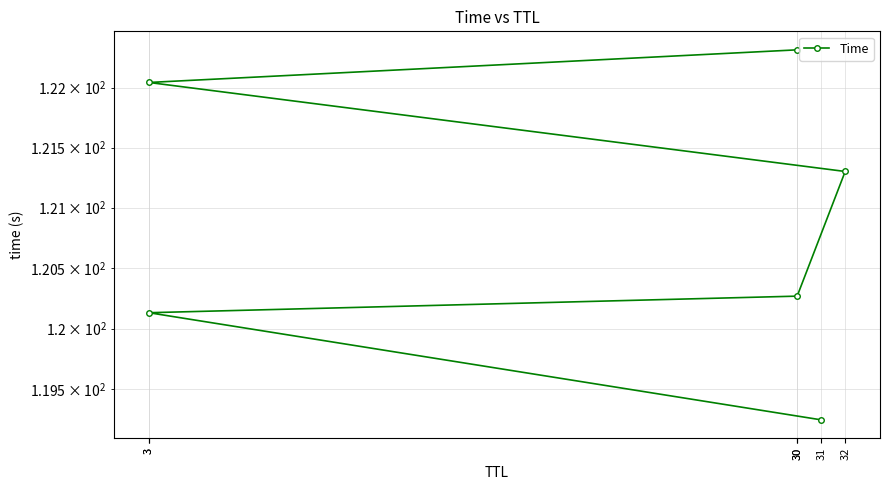

What is the change in value from 31 to 32?

+2.1